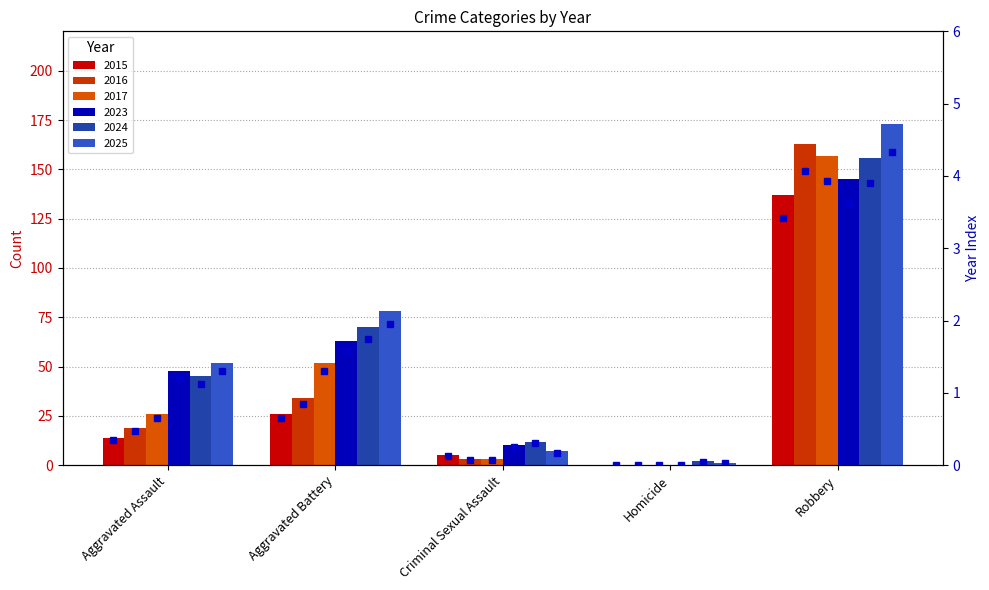

What is the label of the 4th bar from the right?

Aggravated Battery